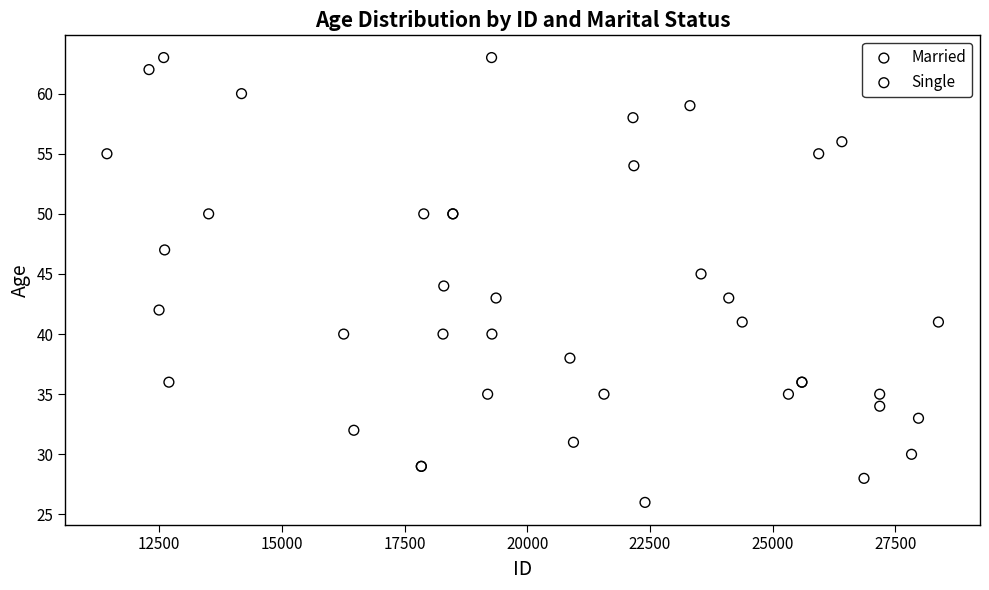

What are all the series names shown in the legend?

Married, Single